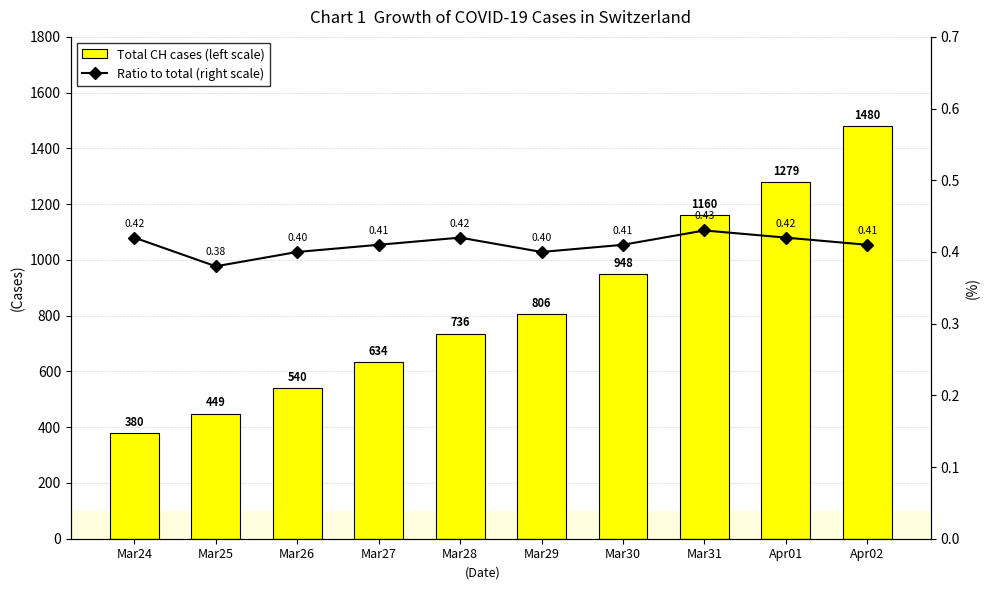

What is the average value of the Ratio to total (right scale) series?

0.4